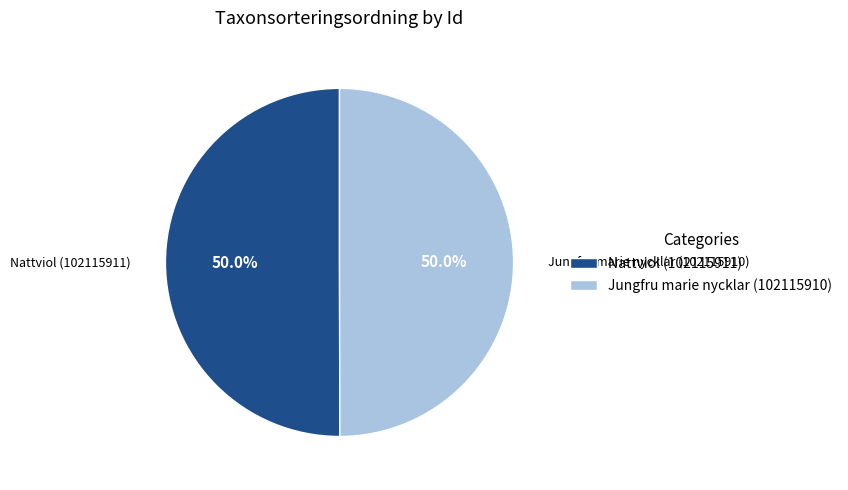

What percentage is NOT represented by Nattviol (102115911)?

50.0%